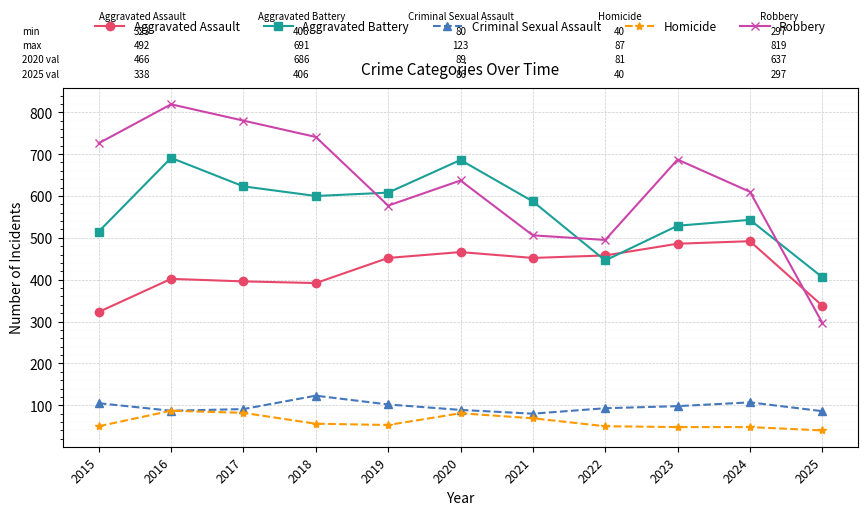

True or false: Robbery has more than 1 interior local peaks.

True